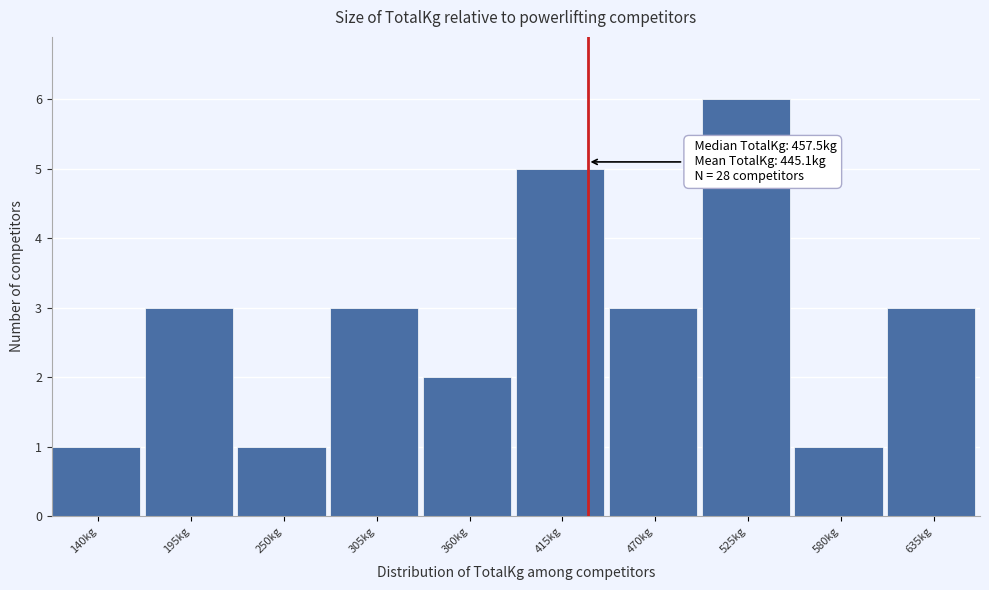

Reading left to right, what are all the values shown in this chart?

1	3	1	3	2	5	3	6	1	3